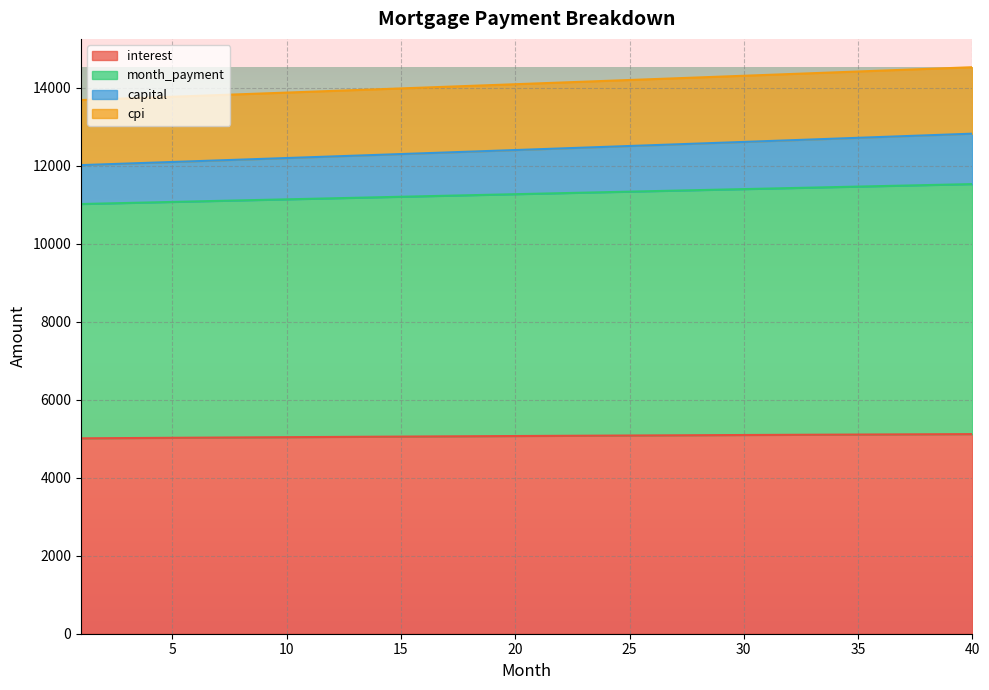

What is the difference between the interest values at 32 and 28?

9.8